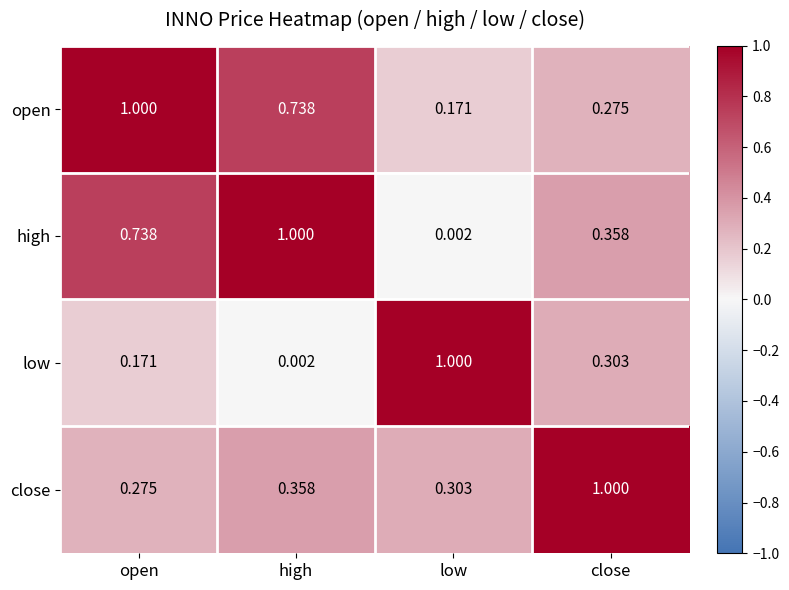

What is the difference between the highest and lowest values at low?

1.0